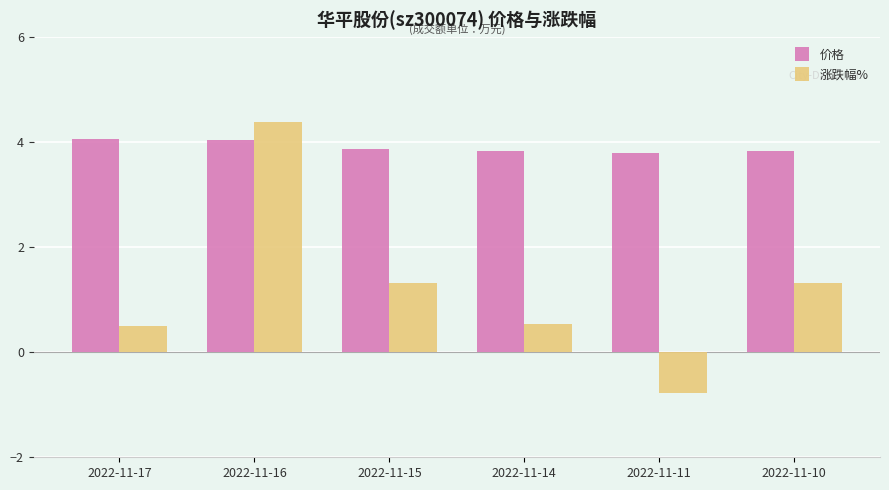

What is the spread (max minus min) of values at 2022-11-15?

2.6